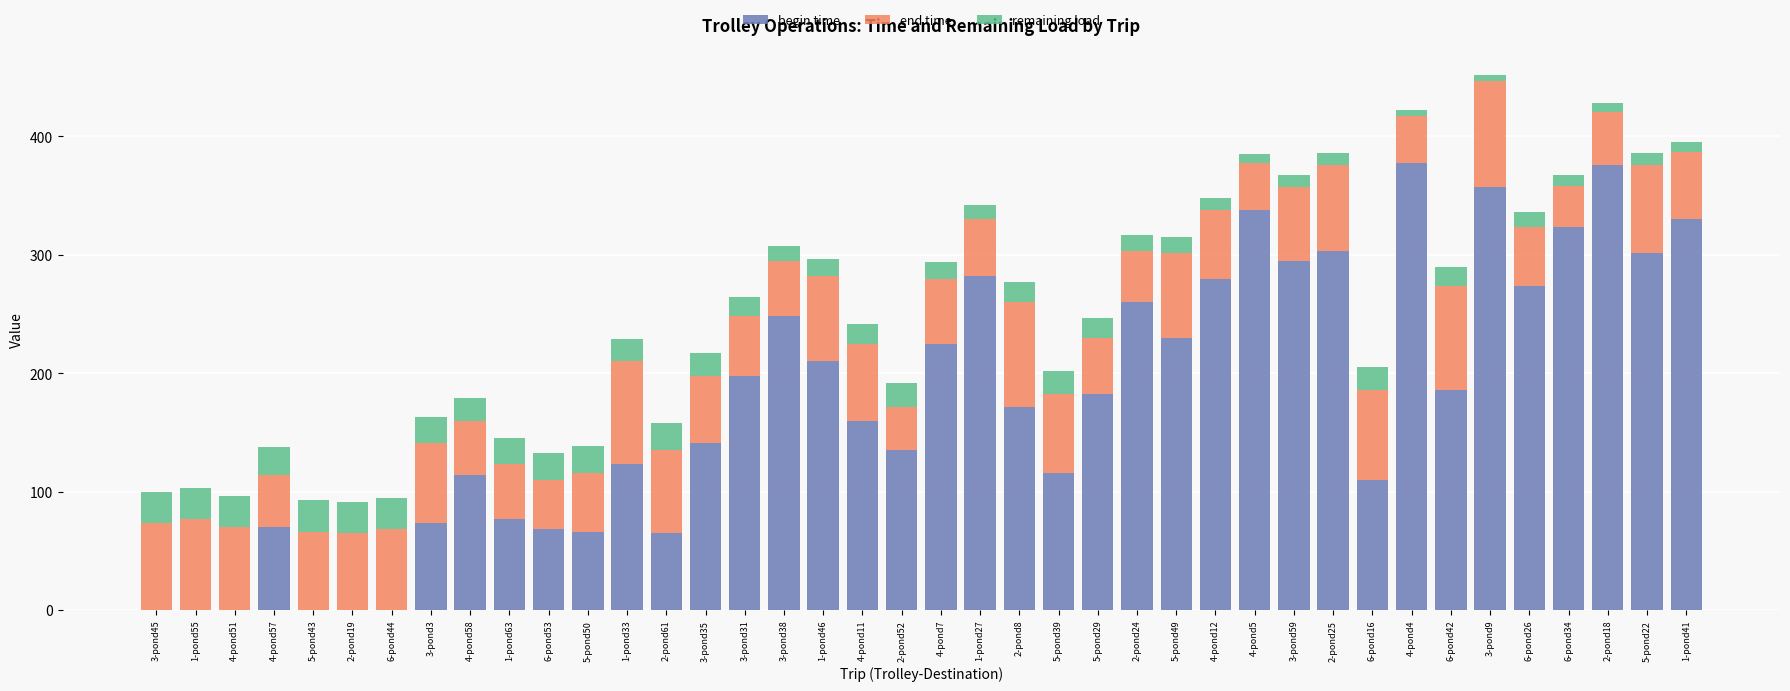

True or false: begin time has a value of 329.2 at 1-pond46.

False